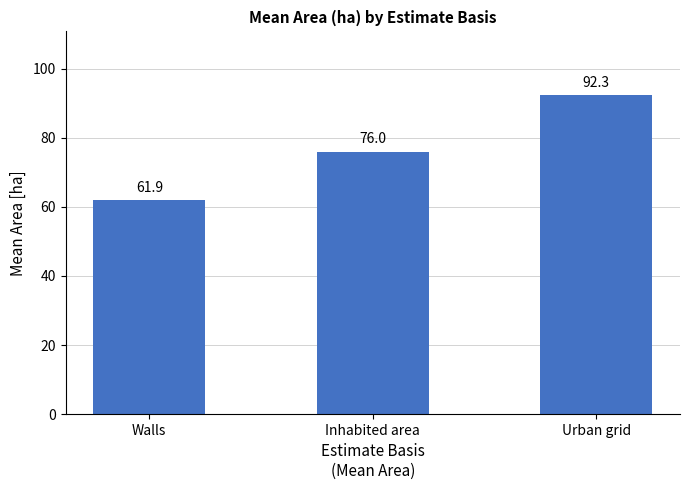

True or false: the data shows 122.8 at Inhabited area.

False